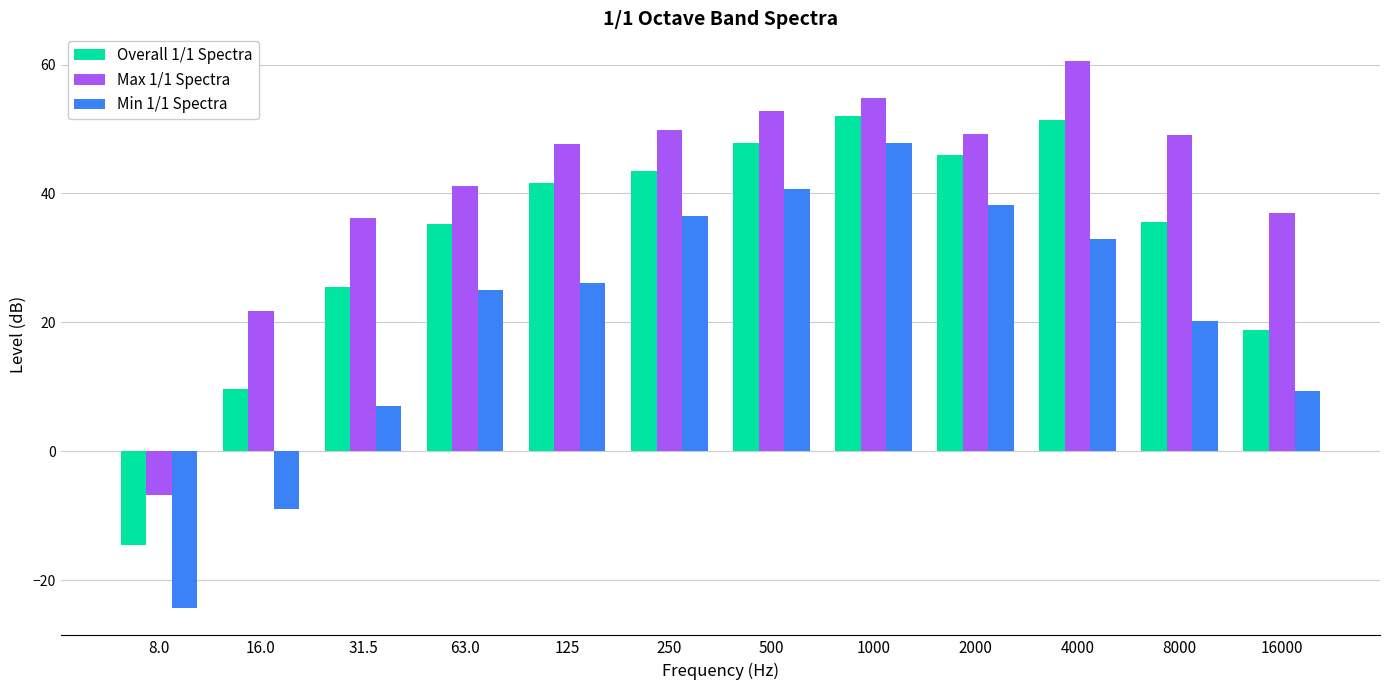

How many bars are there in total?

36